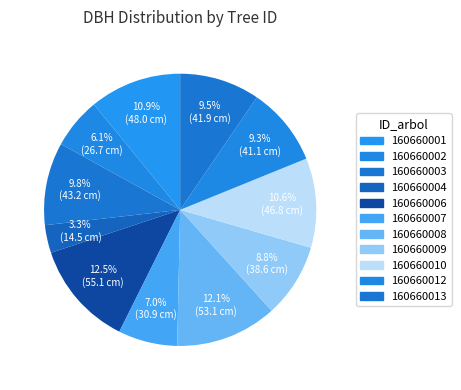

Rank the categories by value from highest to lowest.

160660006, 160660008, 160660001, 160660010, 160660003, 160660013, 160660012, 160660009, 160660007, 160660002, 160660004